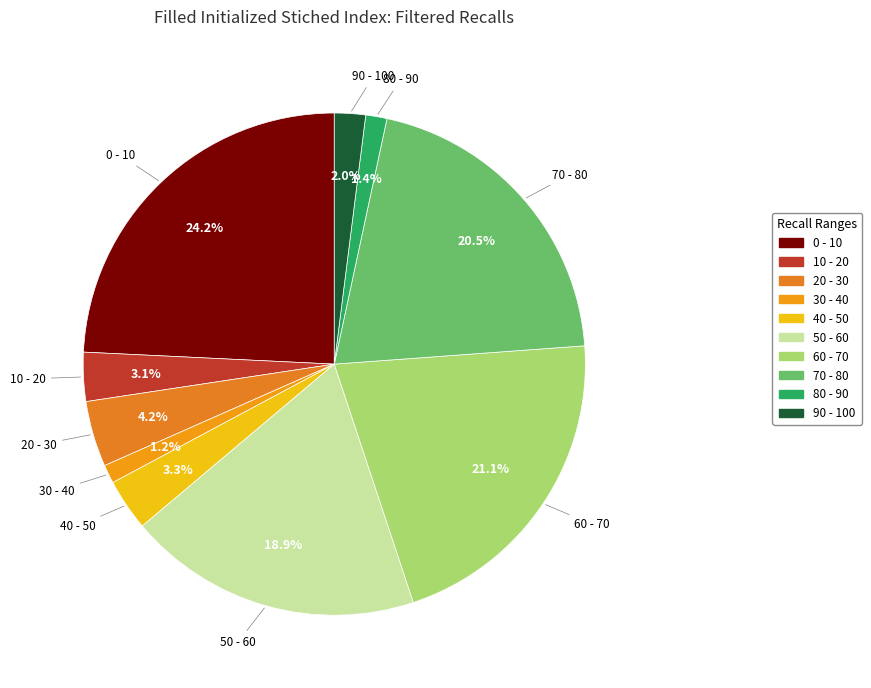

How much of the chart is everything except 0 - 10?

75.8%